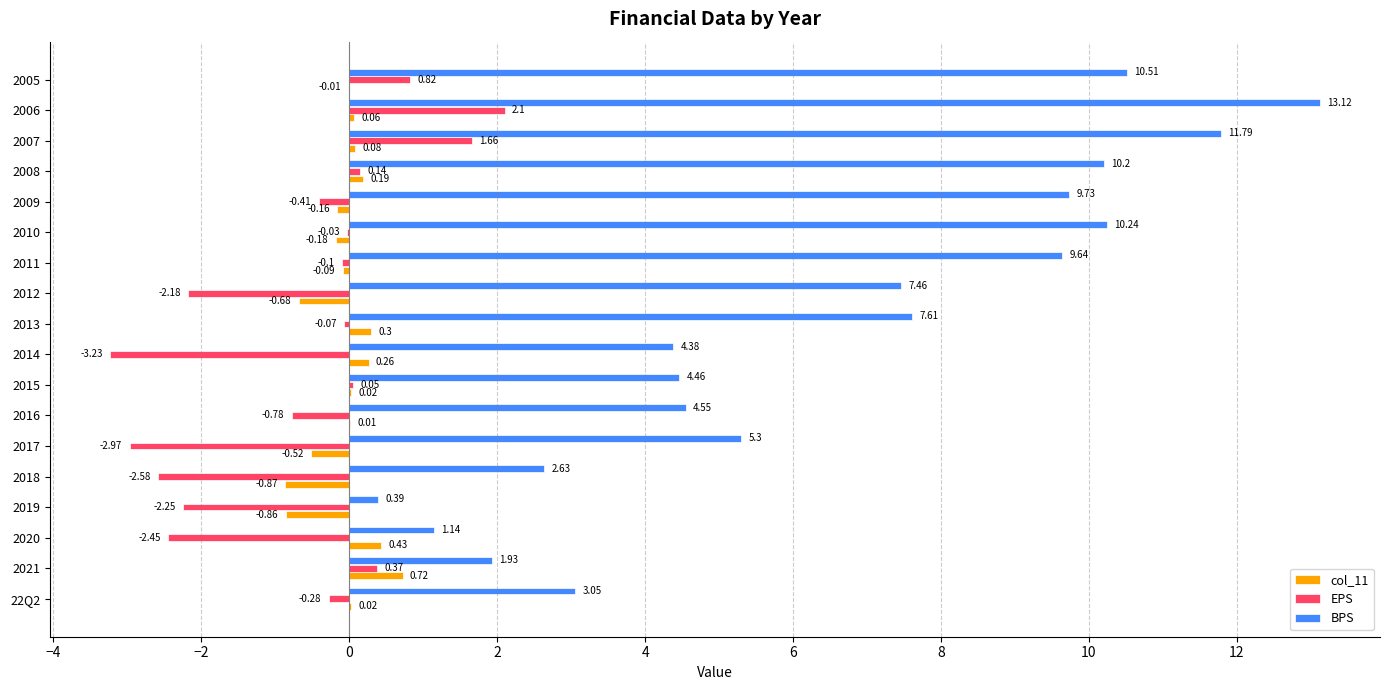

Which series changed the most between 2014 and 2011?

BPS